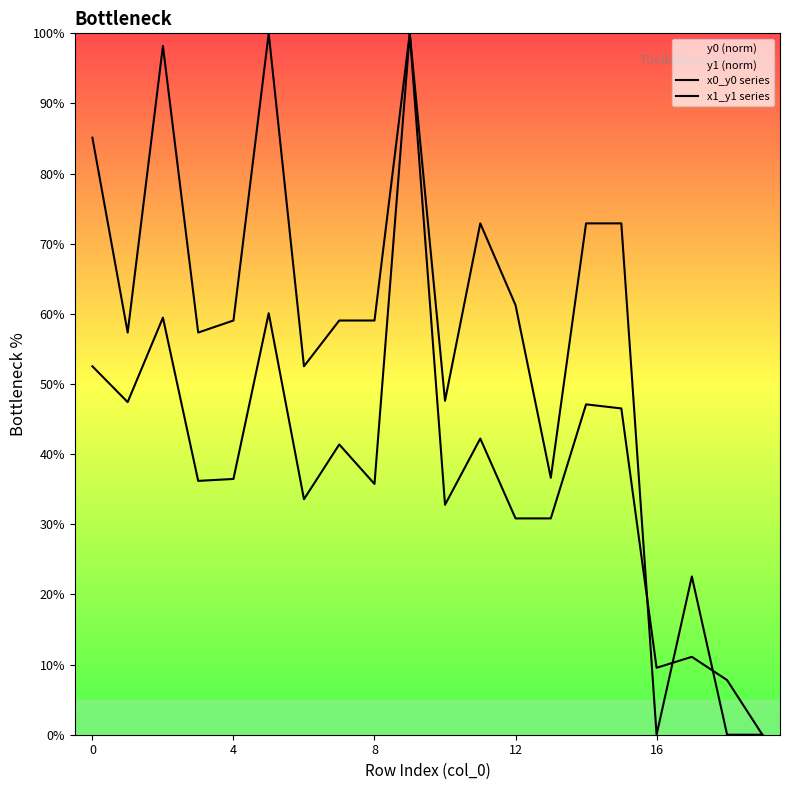

Which category has the highest value in the x1_y1 series series?

9